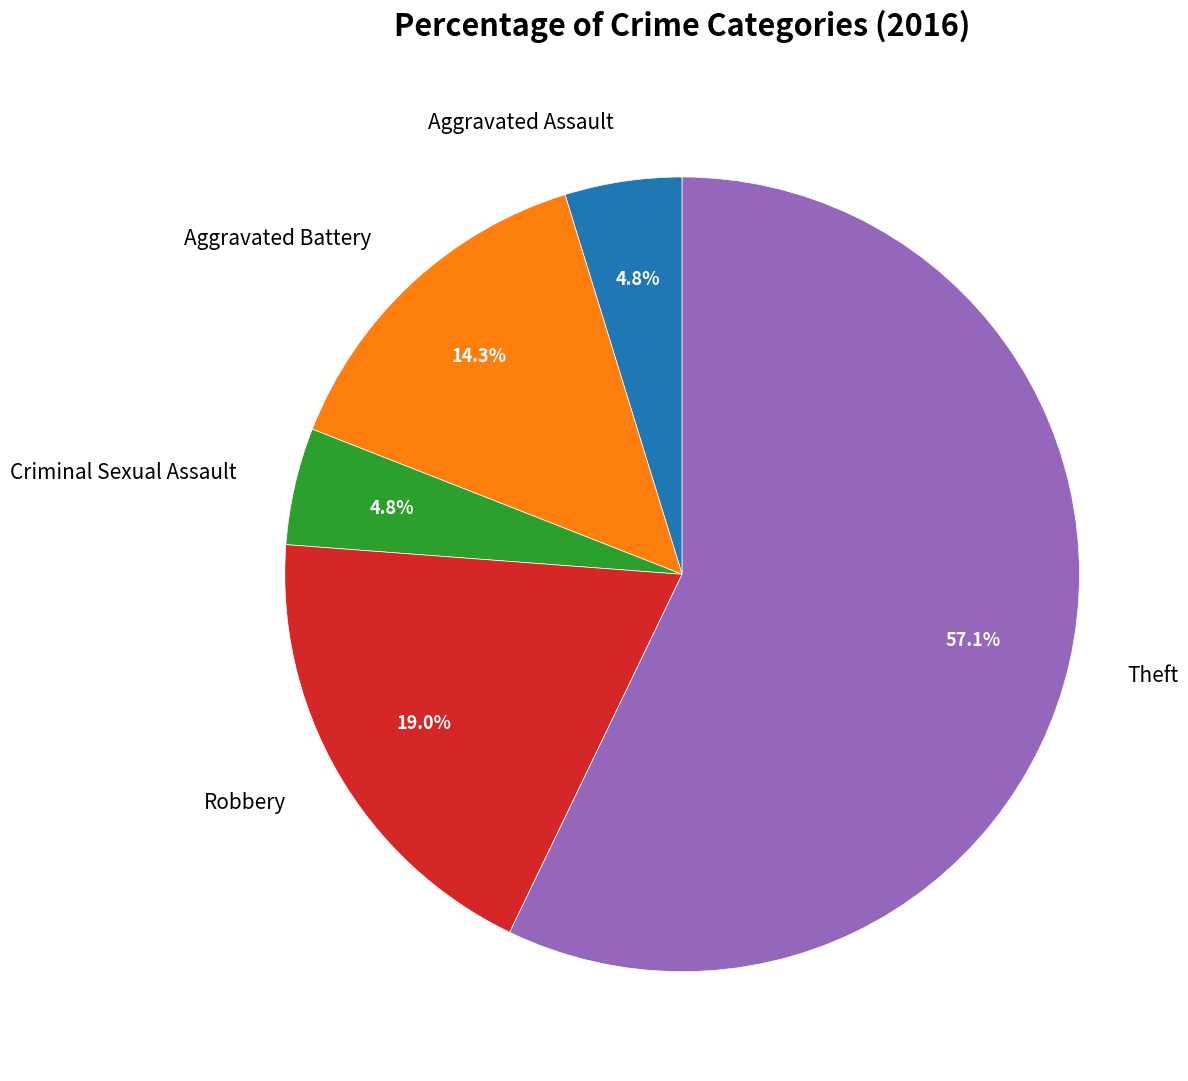

Combined, do Aggravated Battery and Criminal Sexual Assault account for over 50%?

No